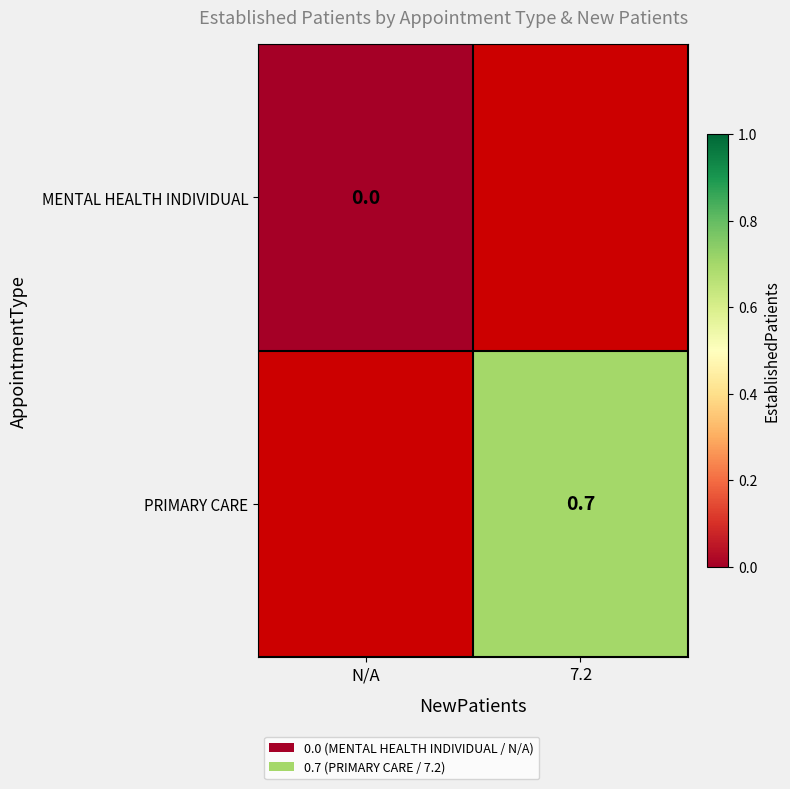

Is it true that PRIMARY CARE equals 1.0 at 7.2?

False